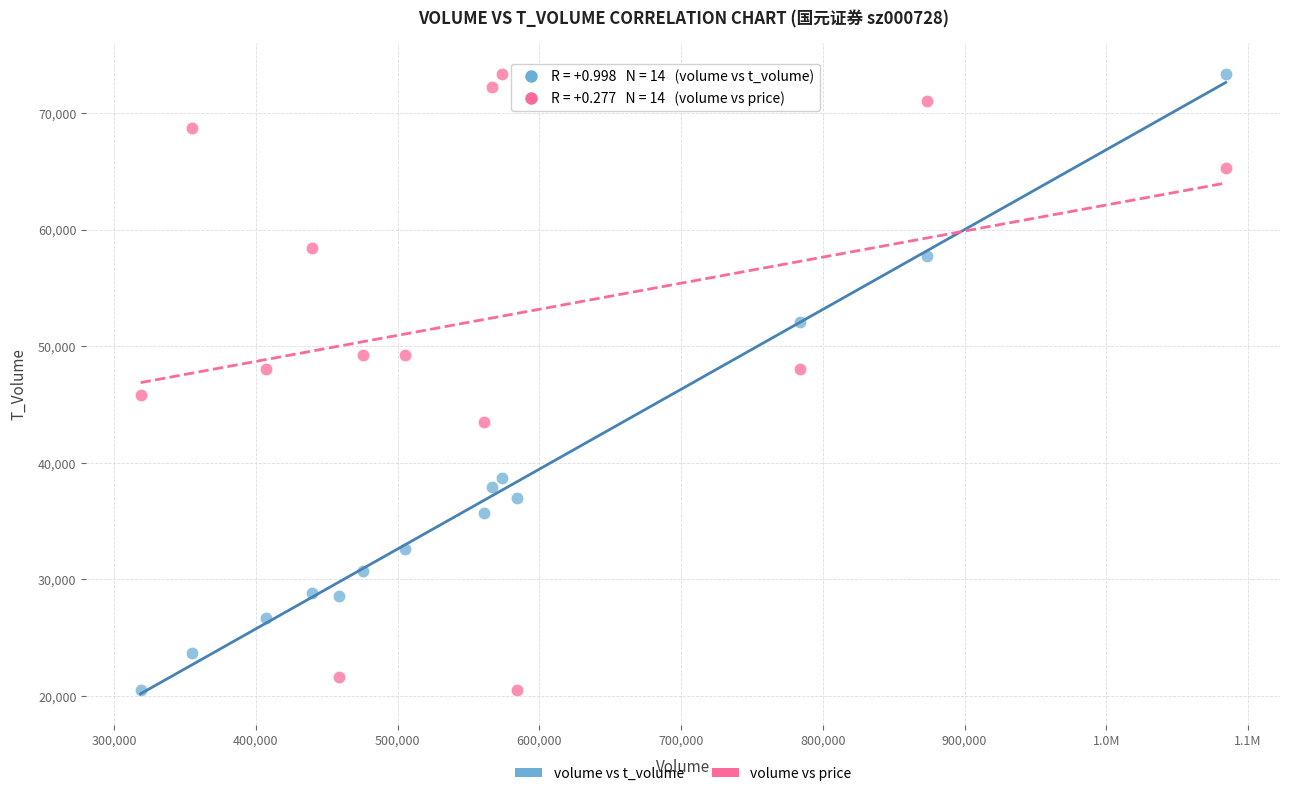

What is the X range (max minus min) for the scatter plot?

765525.0